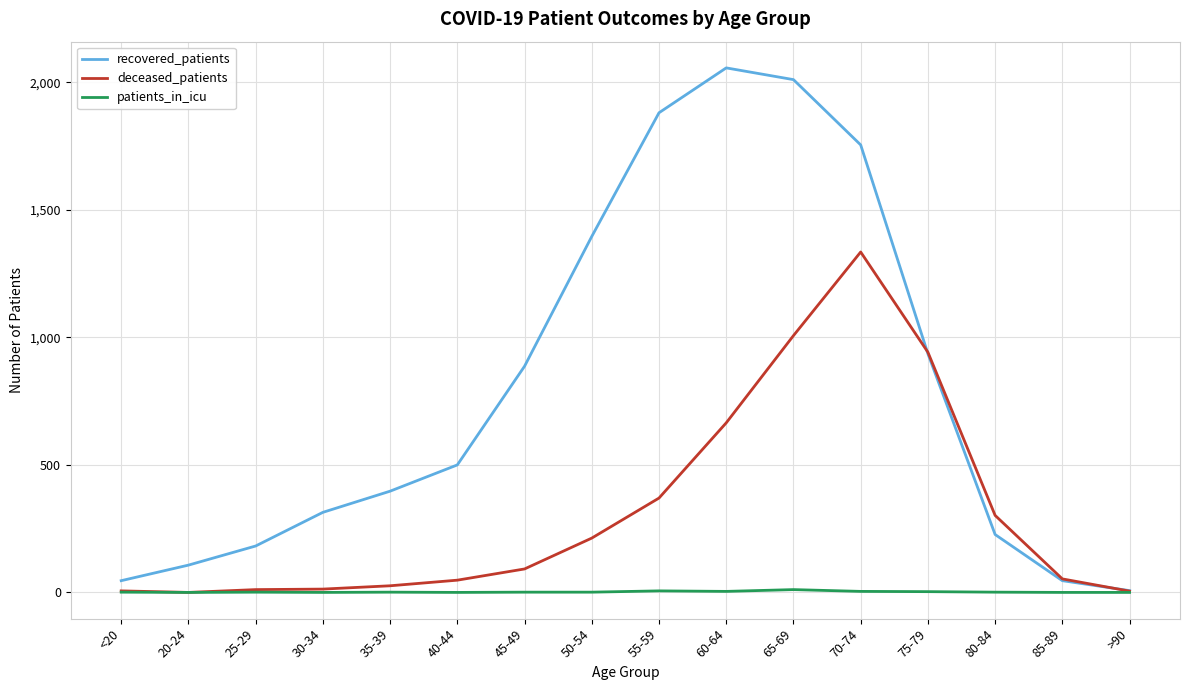

What is the maximum value shown in the chart?

2057